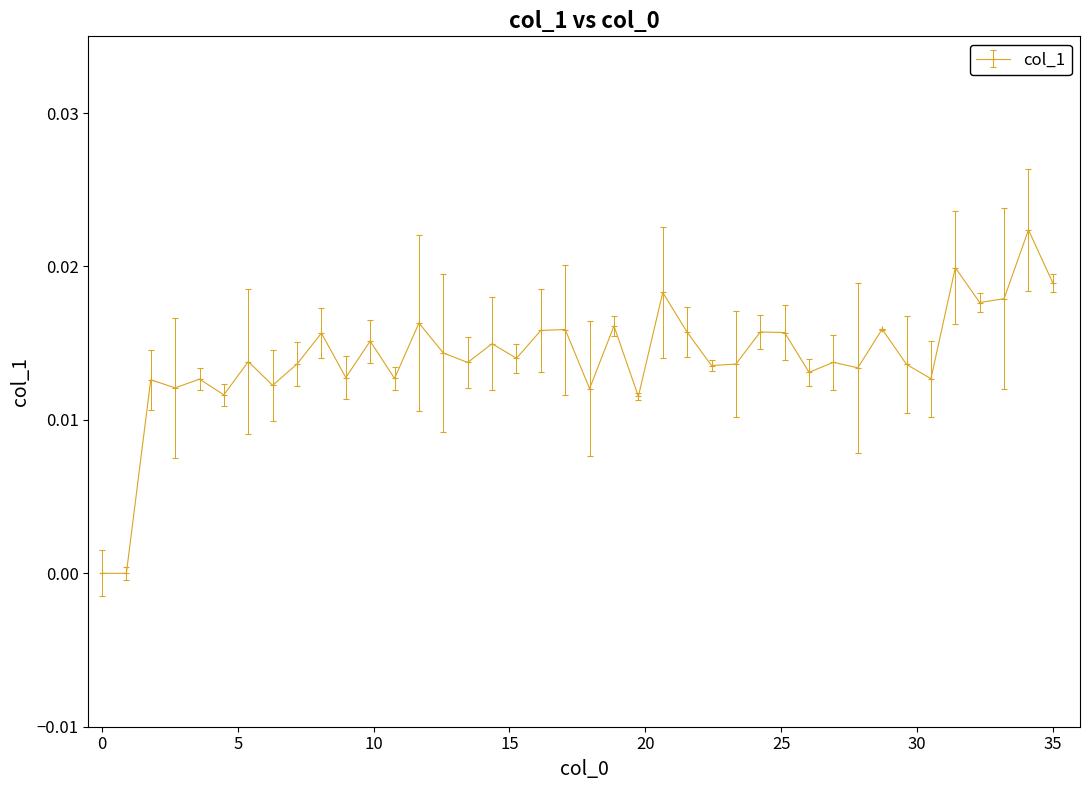

What is the sum of all values?

0.6